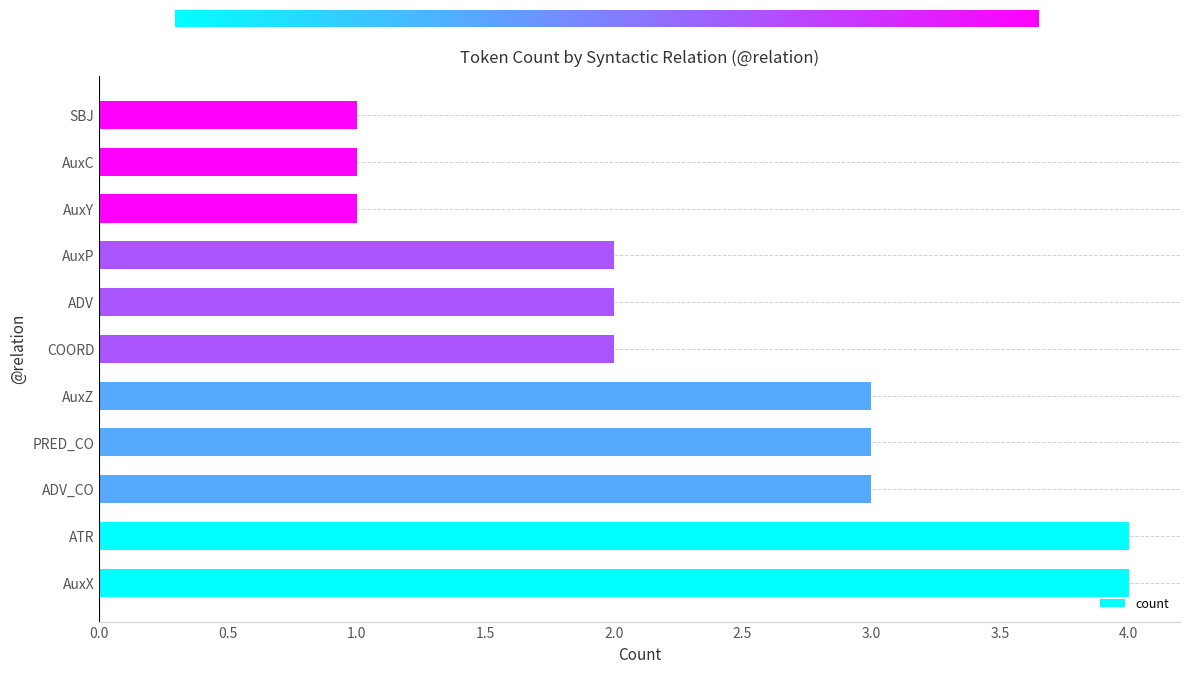

Between AuxZ and COORD, which is larger?

AuxZ